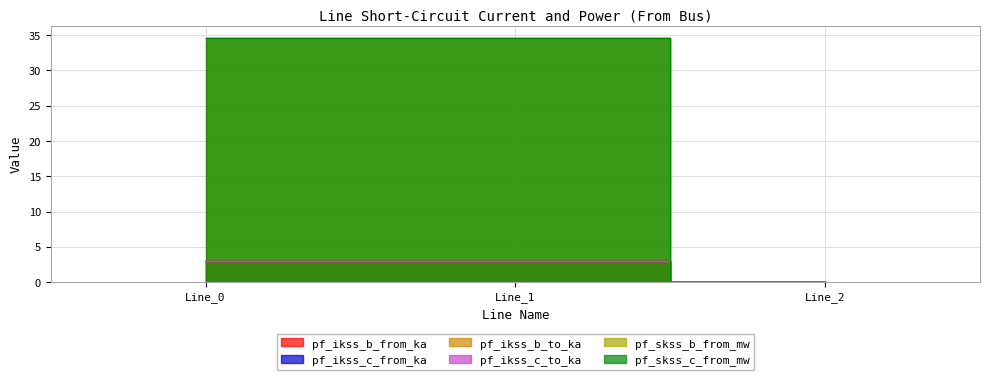

Reading left to right, extract all data points from this chart.

pf_ikss_b_from_ka: Line_0=3.0	Line_1=3.0	Line_2=0.0
pf_ikss_c_from_ka: Line_0=3.0	Line_1=3.0	Line_2=0.0
pf_ikss_b_to_ka: Line_0=3.0	Line_1=3.0	Line_2=0.0
pf_ikss_c_to_ka: Line_0=3.0	Line_1=3.0	Line_2=0.0
pf_skss_b_from_mw: Line_0=34.6	Line_1=34.6	Line_2=0.0
pf_skss_c_from_mw: Line_0=34.6	Line_1=34.6	Line_2=0.0